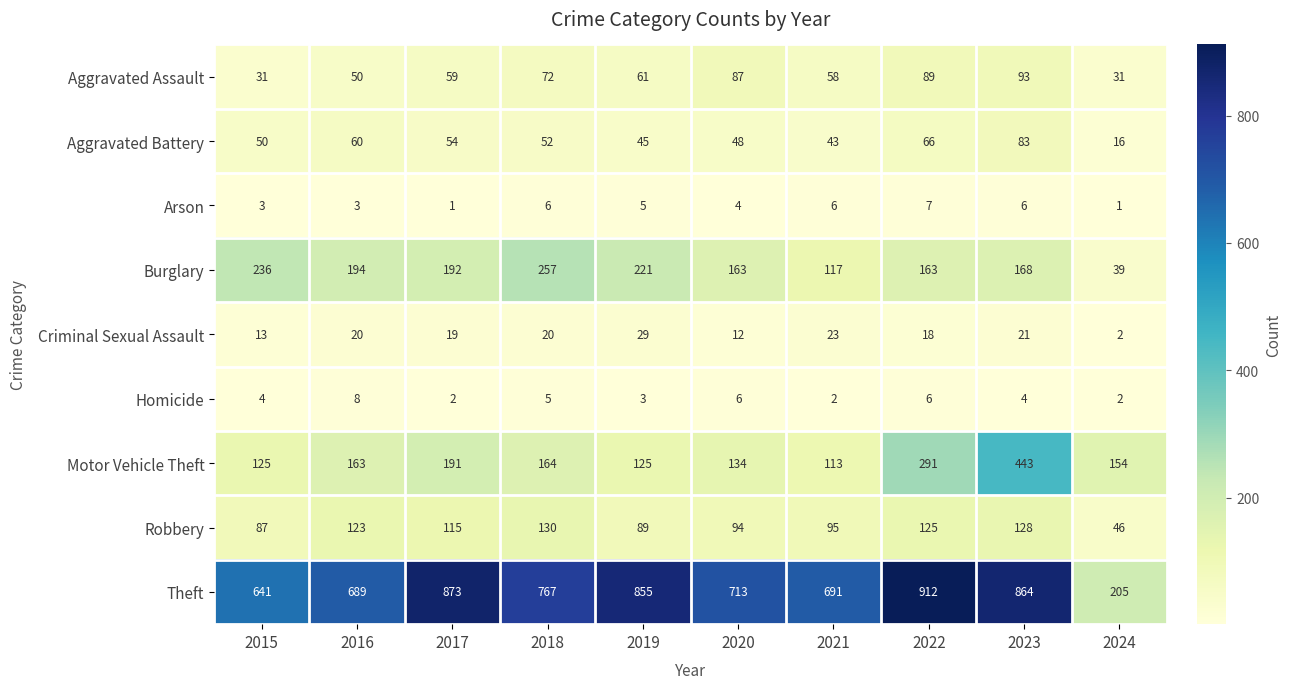

Count the number of data series in this chart.

9